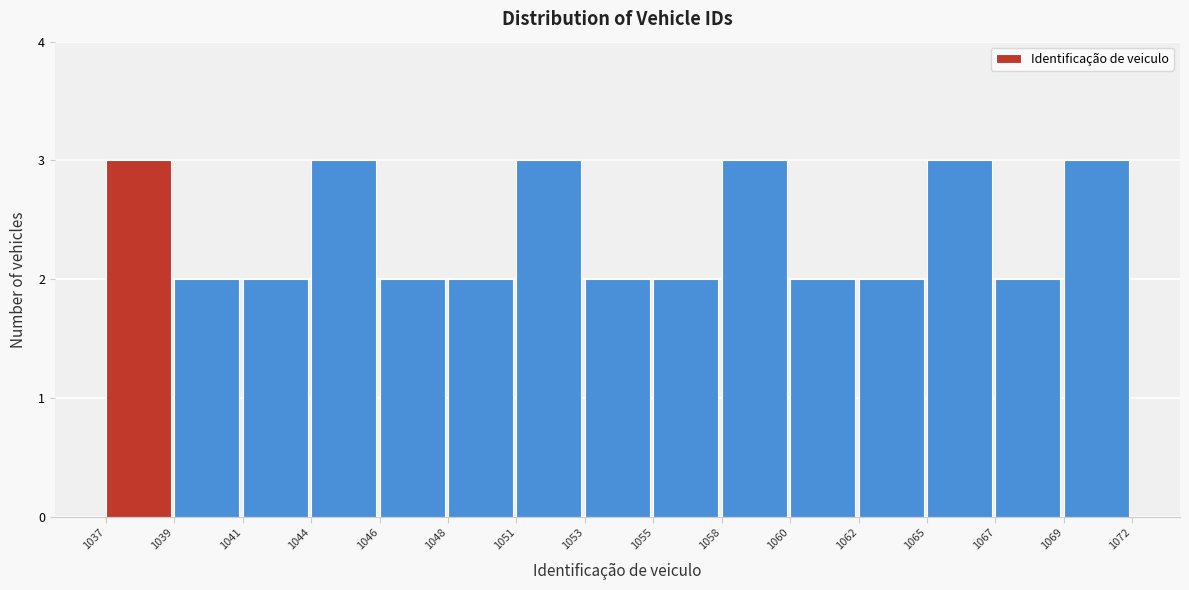

Reading left to right, what are all the values shown in this chart?

1037=3	1039=2	1041=2	1044=3	1046=2	1048=2	1051=3	1053=2	1055=2	1058=3	1060=2	1062=2	1065=3	1067=2	1069=3